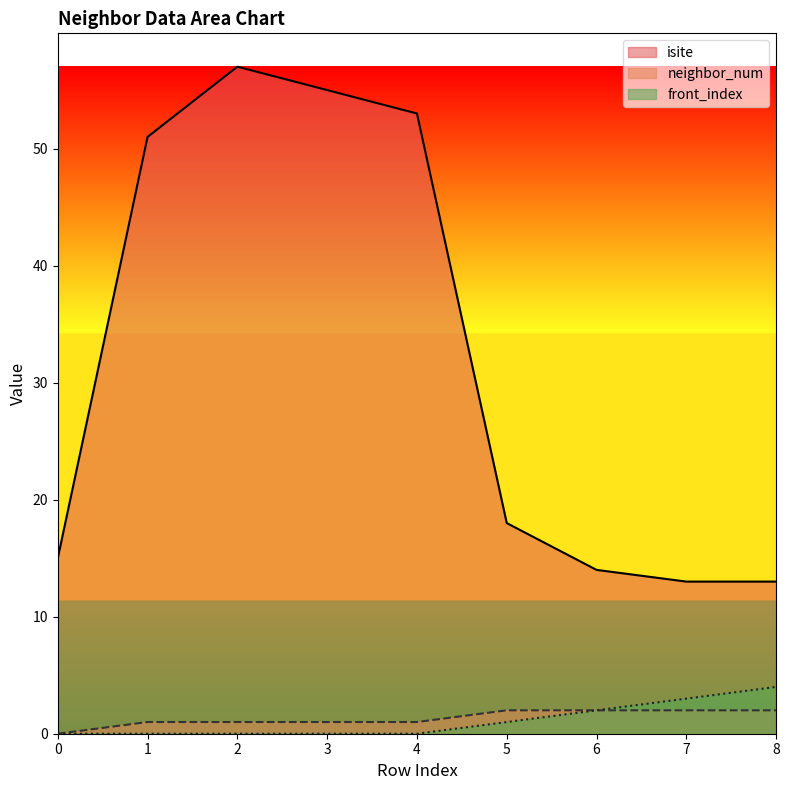

How many values in the front_index series exceed 0?

4